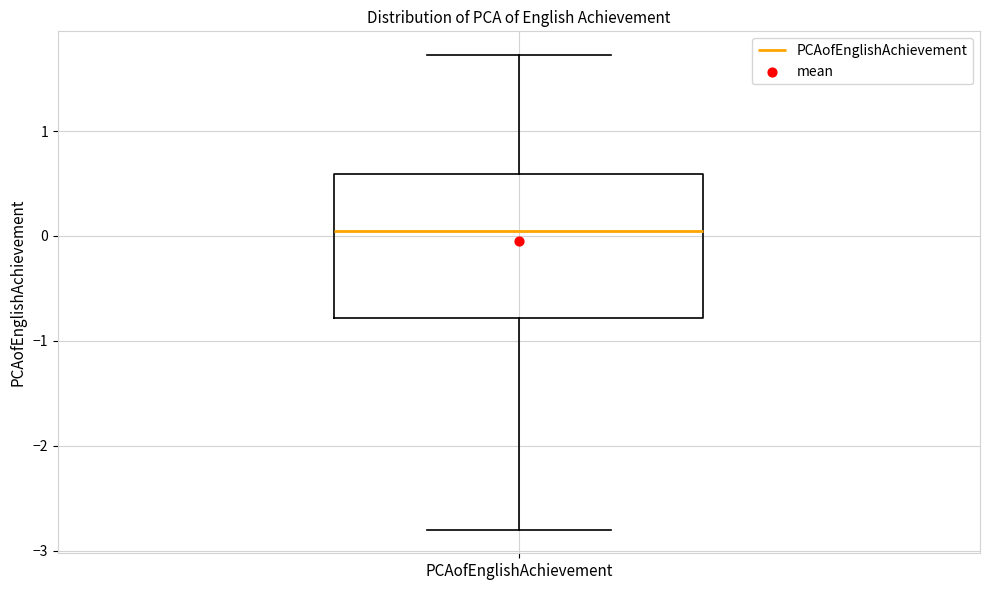

Where does the lower whisker of the box for PCAofEnglishAchievement end on the y-axis? The values are not printed on the chart, so give them approximately, as read against the axis.

-2.8